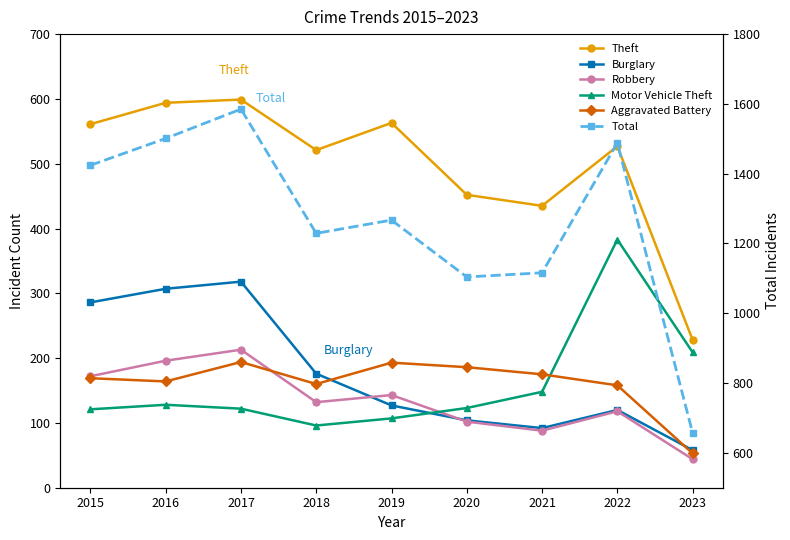

What is the average value of the Theft series?

498